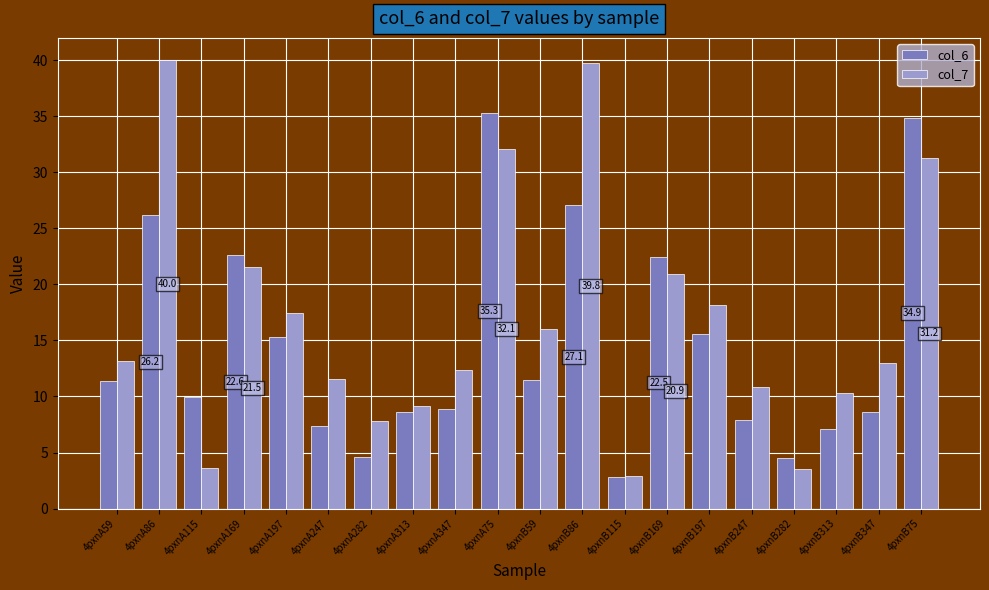

At 4pxnA247, list the series in order from smallest to largest.

col_6, col_7